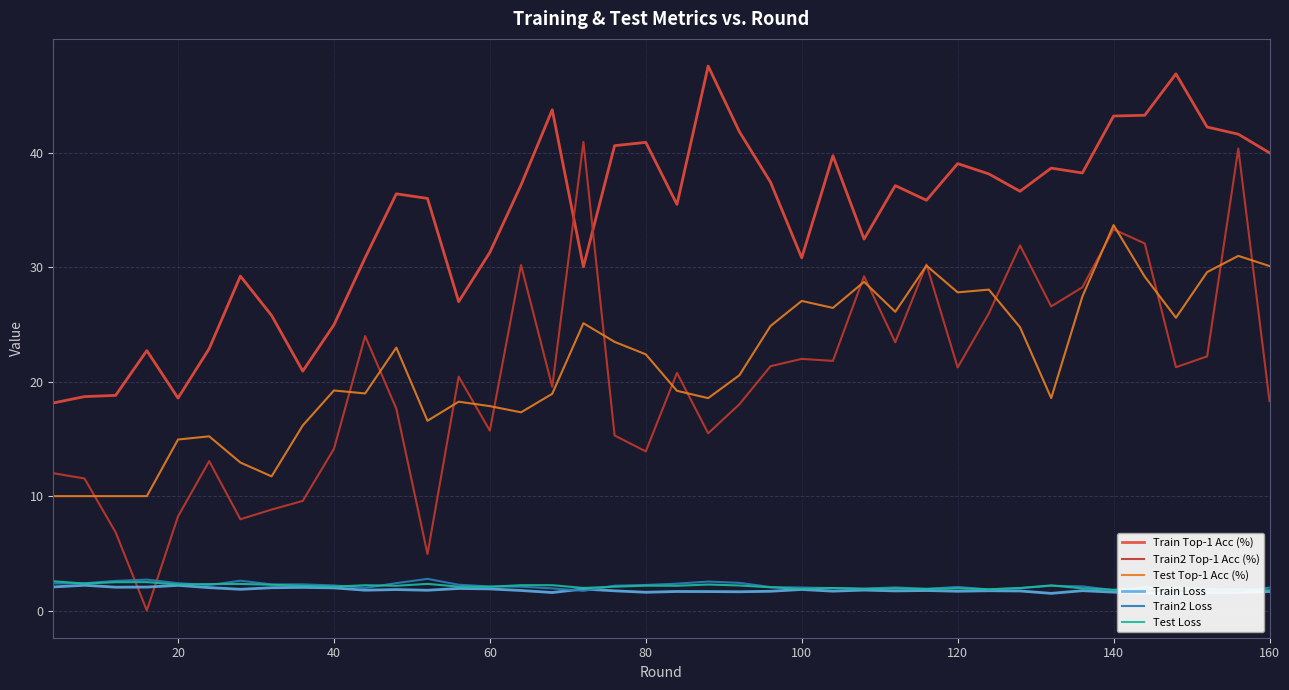

True or false: Train Top-1 Acc (%) and Train Loss intersect in this chart.

False